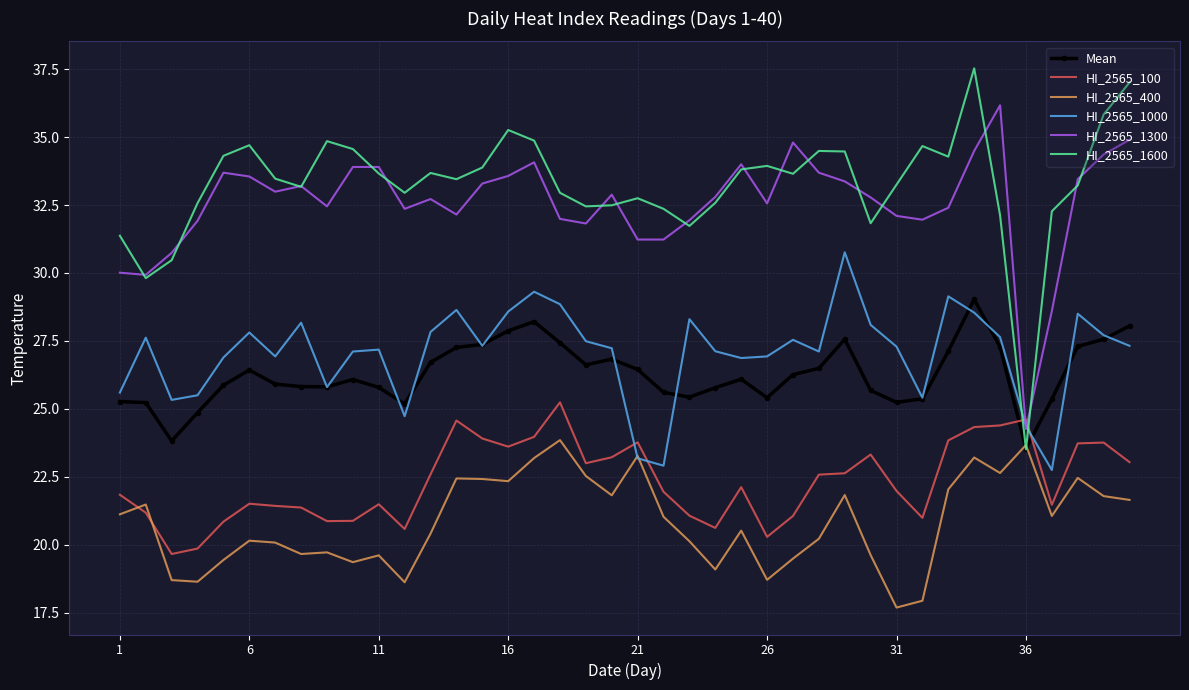

Which series ends up on top after the final intersection of Mean and HI_2565_1000?

Mean